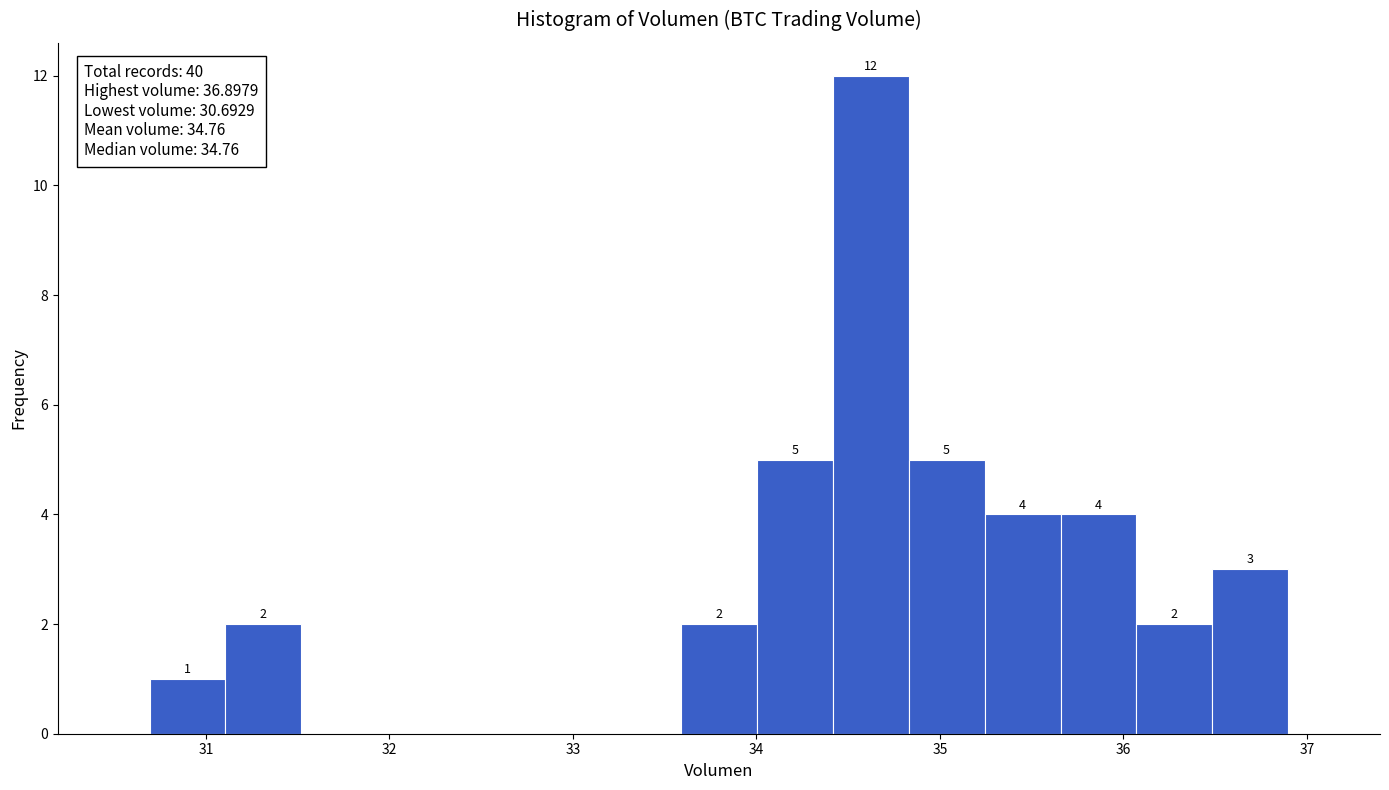

Over which range of the x-axis is the bar tallest?

34.4 to 34.8